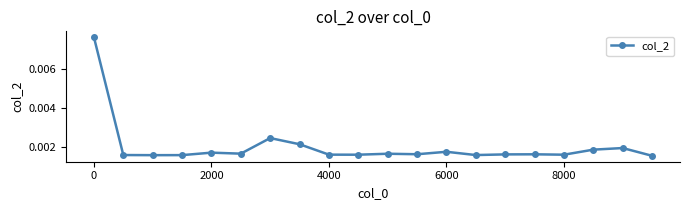

How many values are between 0 and 1?

20